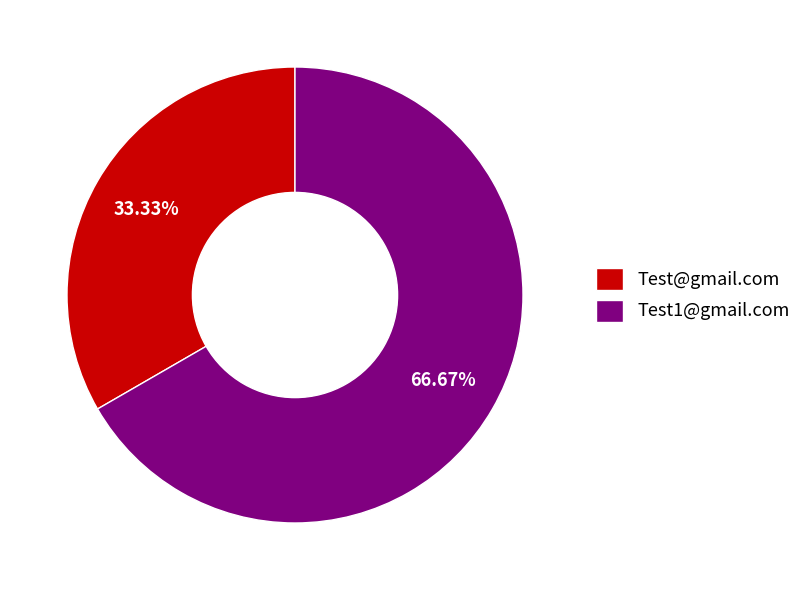

Which category has the biggest portion of the pie?

Test1@gmail.com